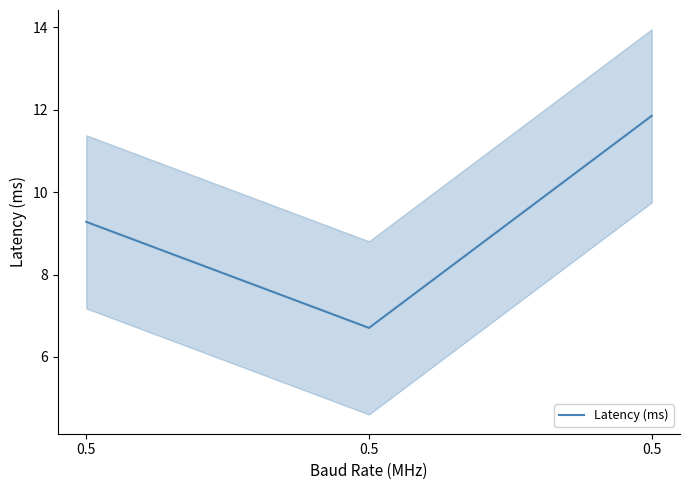

What is the difference between the maximum and second lowest values?

2.6